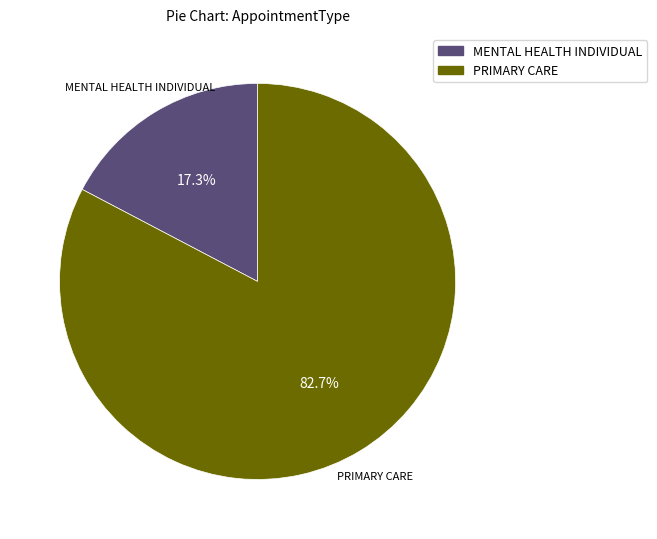

To the nearest percent, what is the difference between the largest and smallest slice percentages?

65%